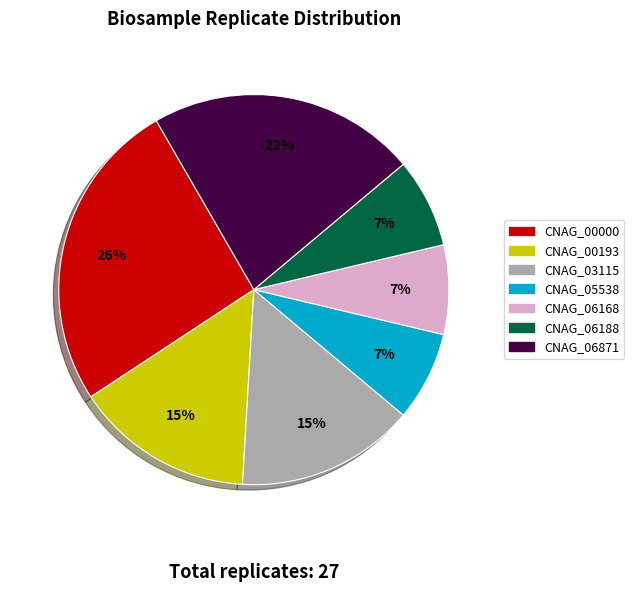

Which category has the biggest portion of the pie?

CNAG_00000